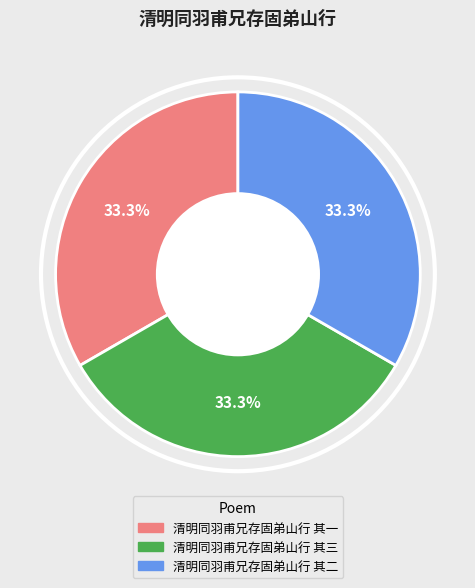

Combined, what portion of the pie is 清明同羽甫兄存固弟山行 其一 and 清明同羽甫兄存固弟山行 其二?

66.7%